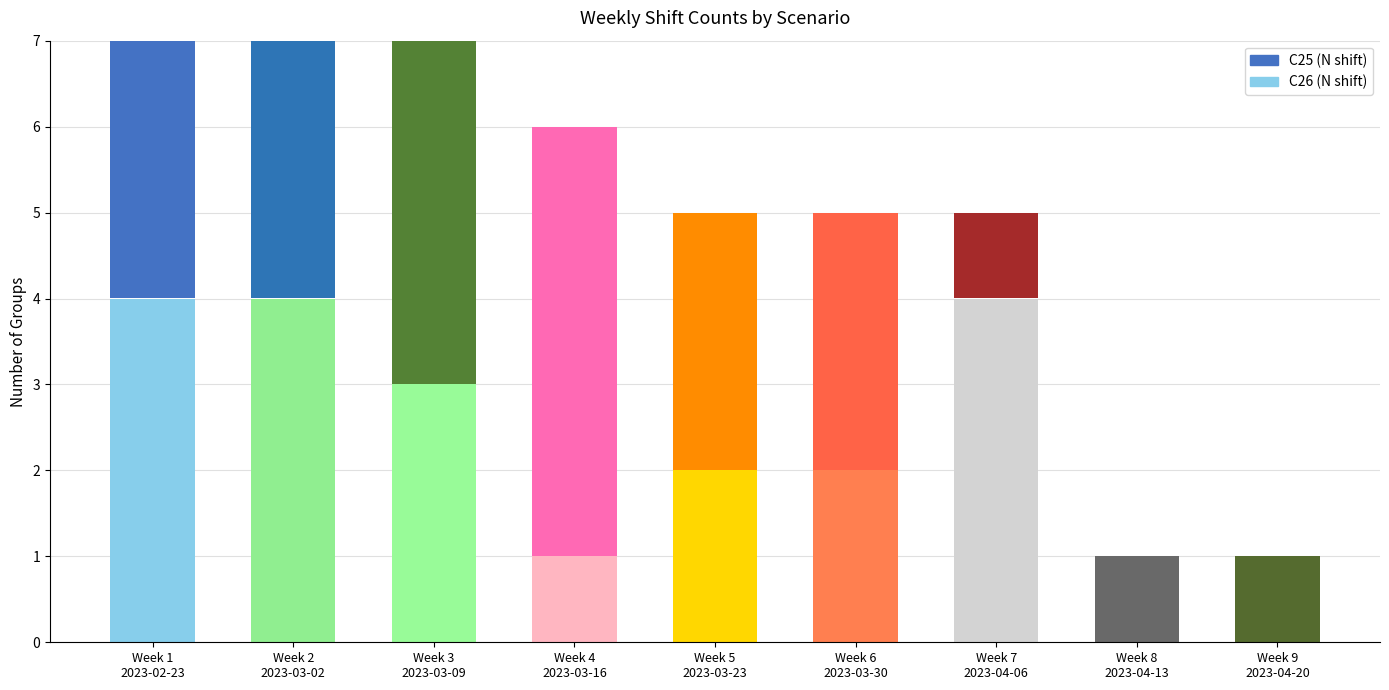

At which label is C25 closest to 3?

Week 2
2023-03-02